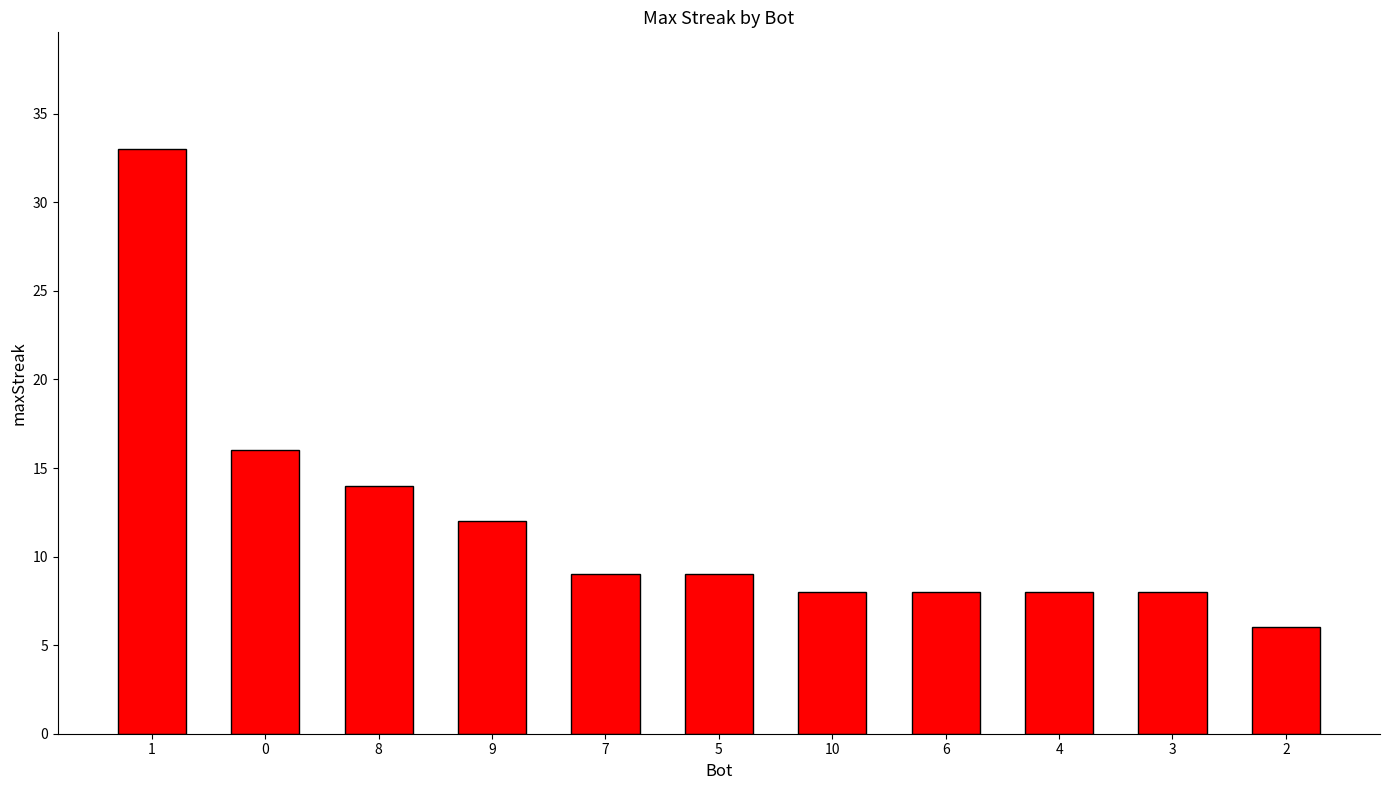

Which label corresponds to the smallest value in the chart?

2